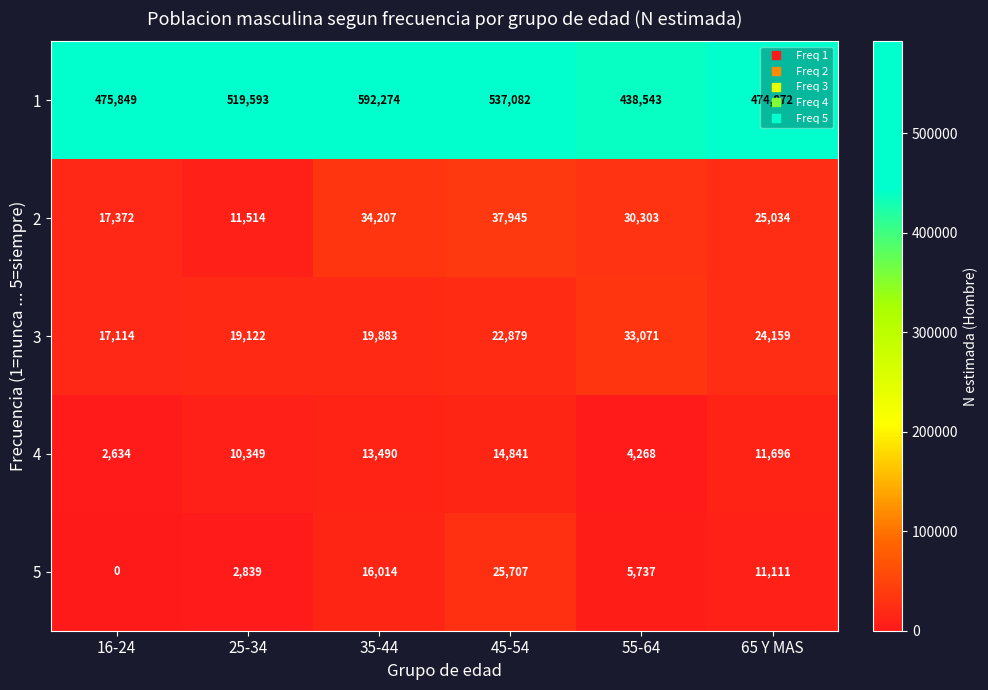

What is the difference between the 4 values at 16-24 and 45-54?

12207